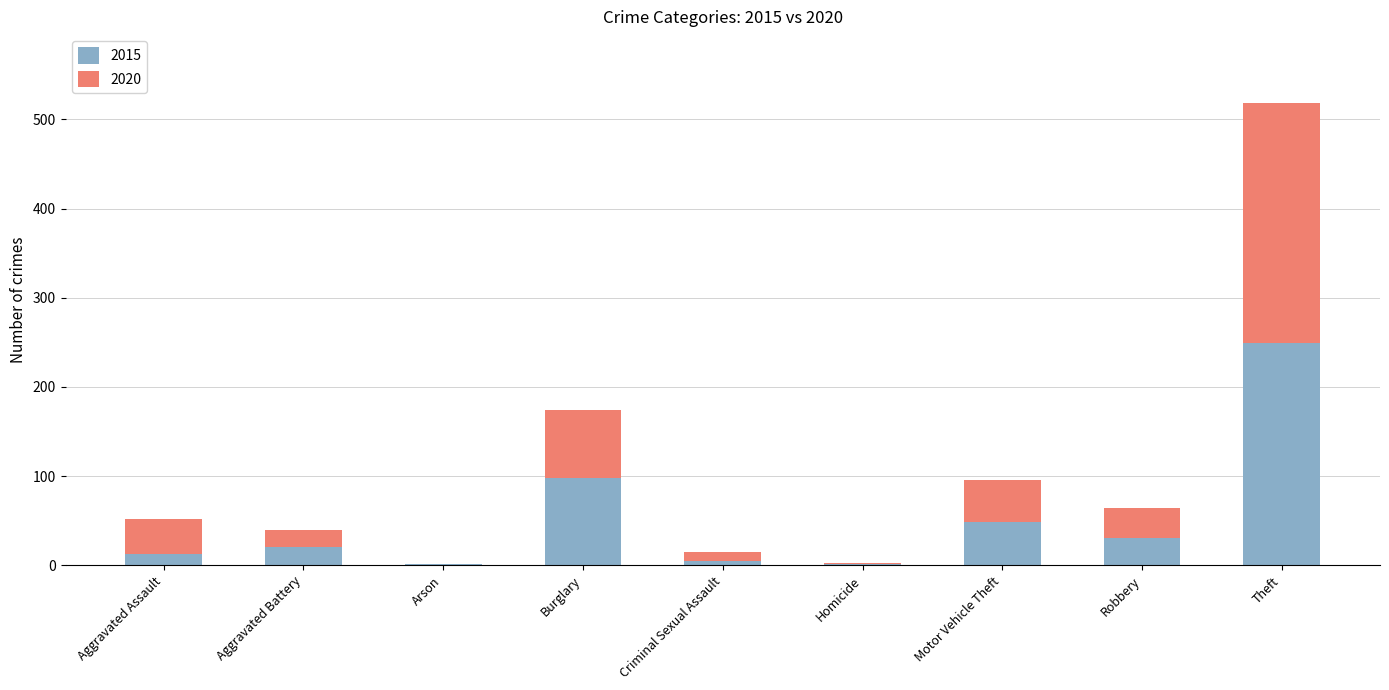

The value of 2015 at Homicide is 1. True or false?

True